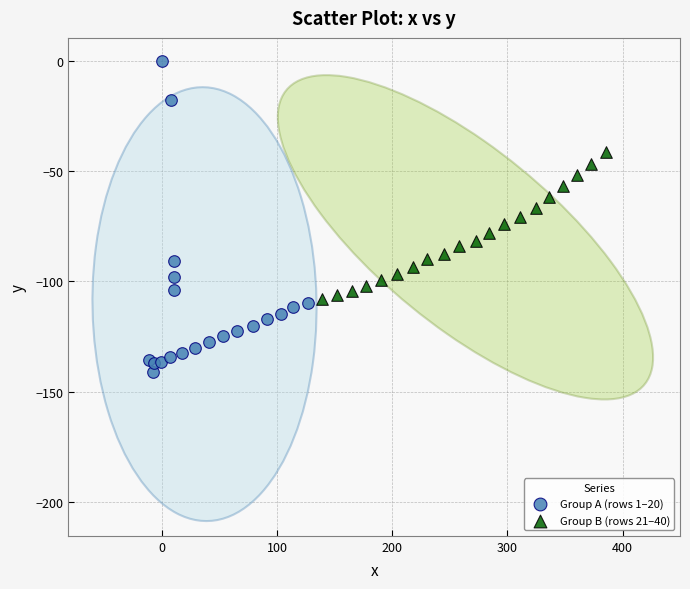

Which series has the widest spread of Y values?

Group A (rows 1–20)